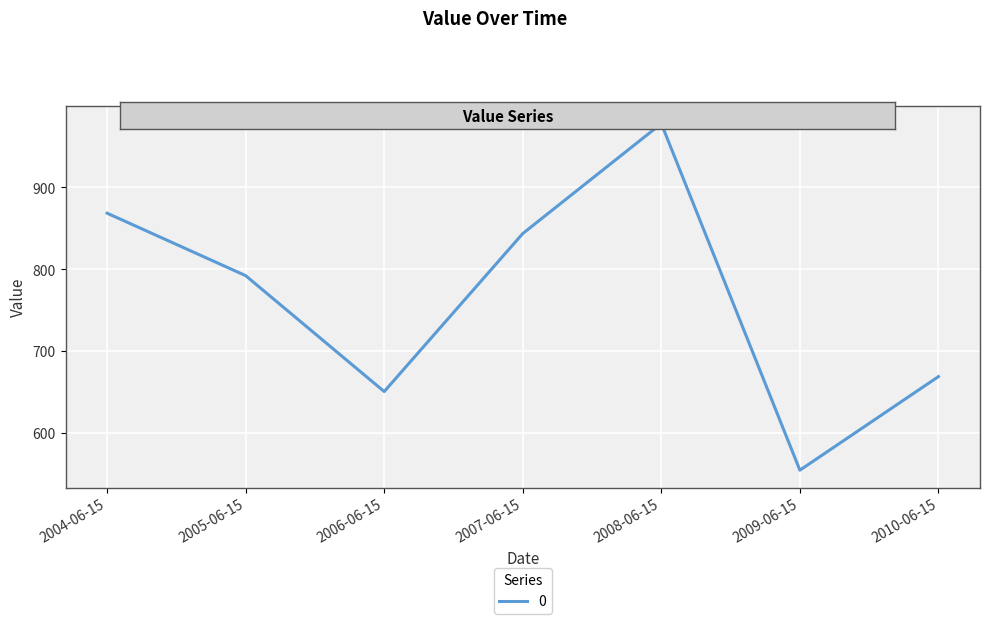

Reading left to right, what are all the values shown in this chart?

868.6	792.3	650.7	843.7	978.0	554.7	669.0